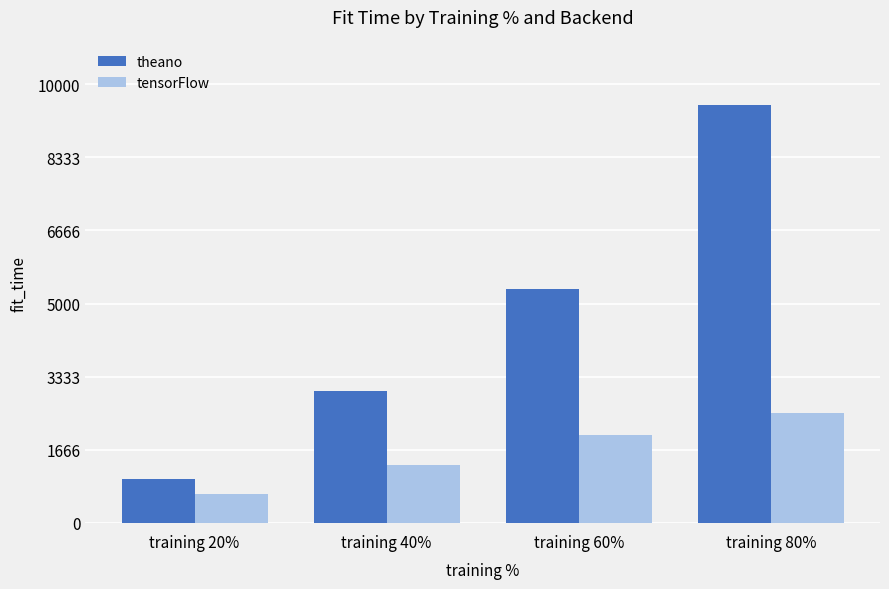

How many groups of bars are there?

4